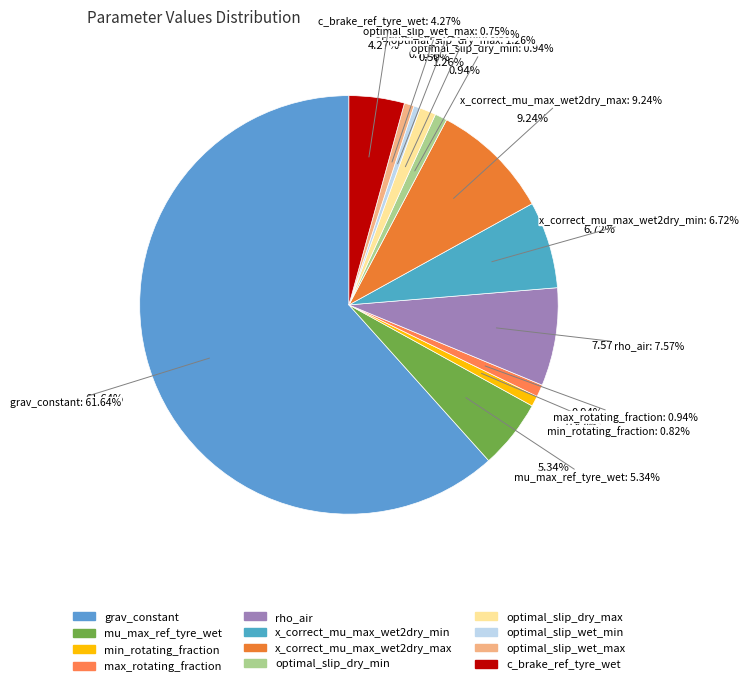

True or false: optimal_slip_dry_min accounts for 1% of the total.

True